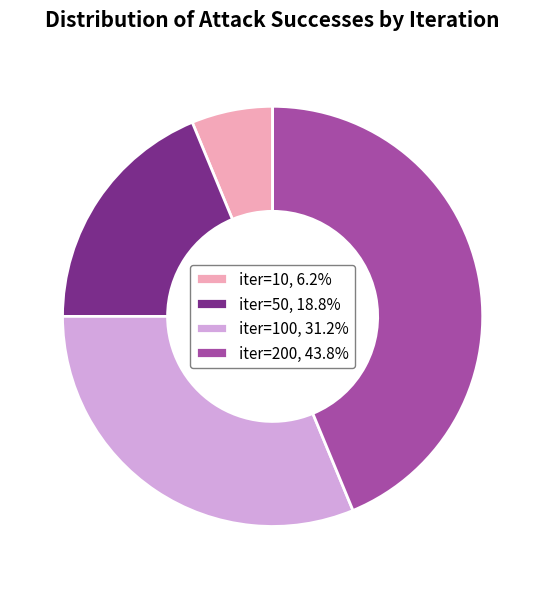

Is there any slice that represents more than half of the pie?

No